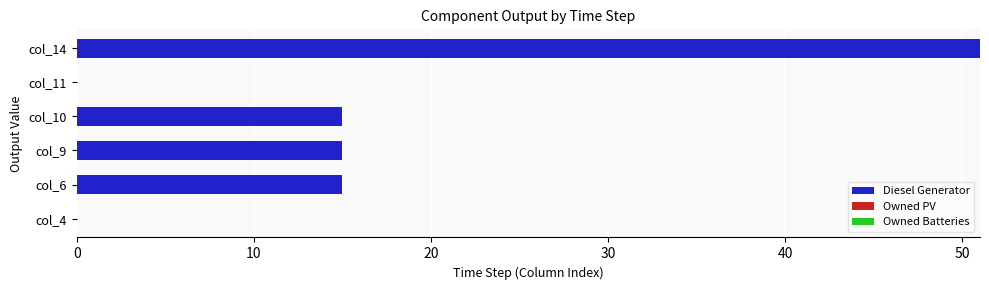

What is the sum of the values at col_6 and col_11?

15